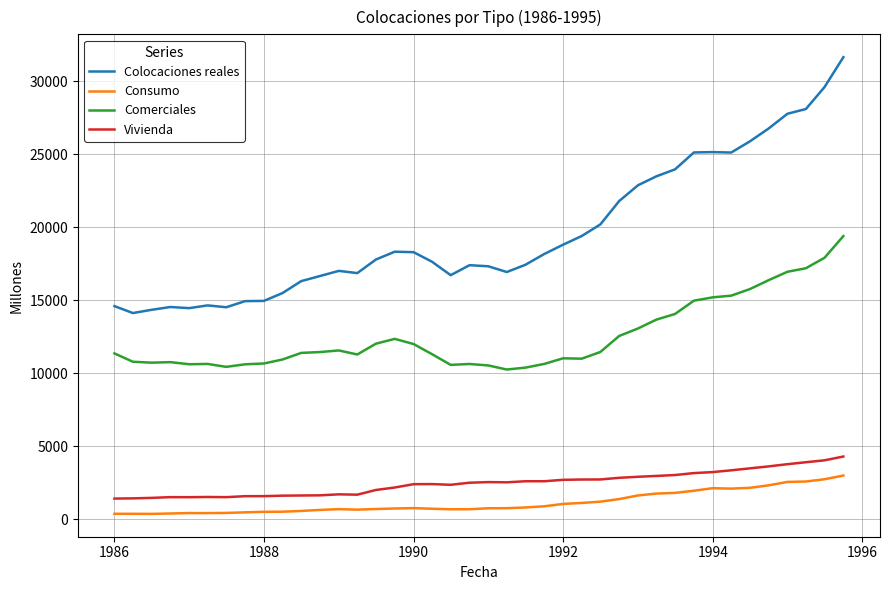

Count the number of data series in this chart.

4